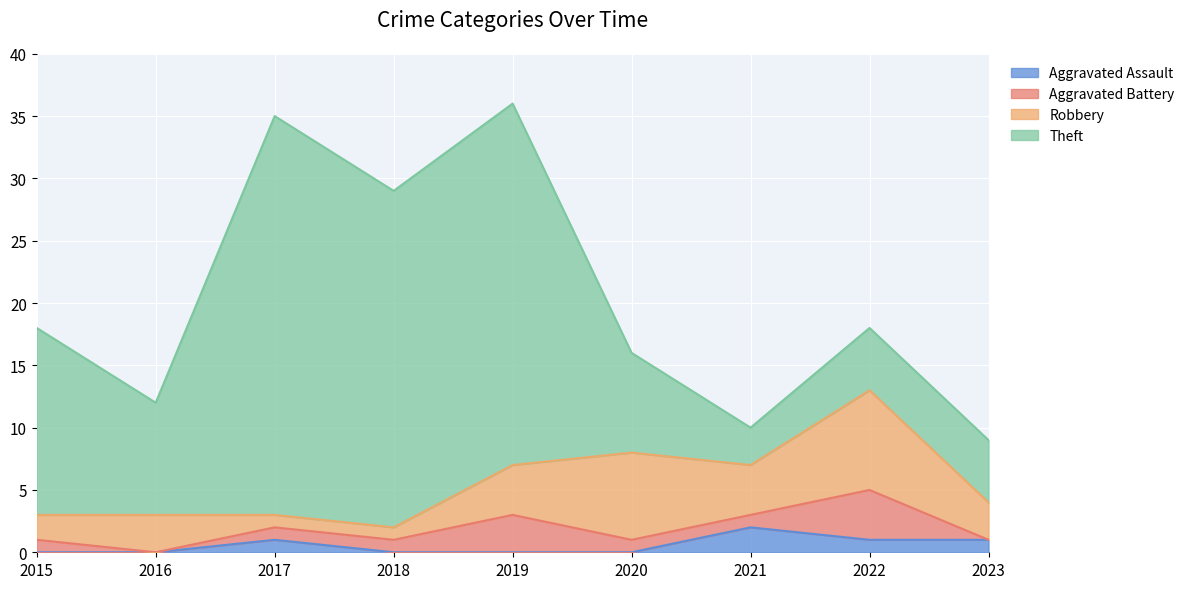

Between 2017 and 2018, which series saw the biggest shift?

Theft